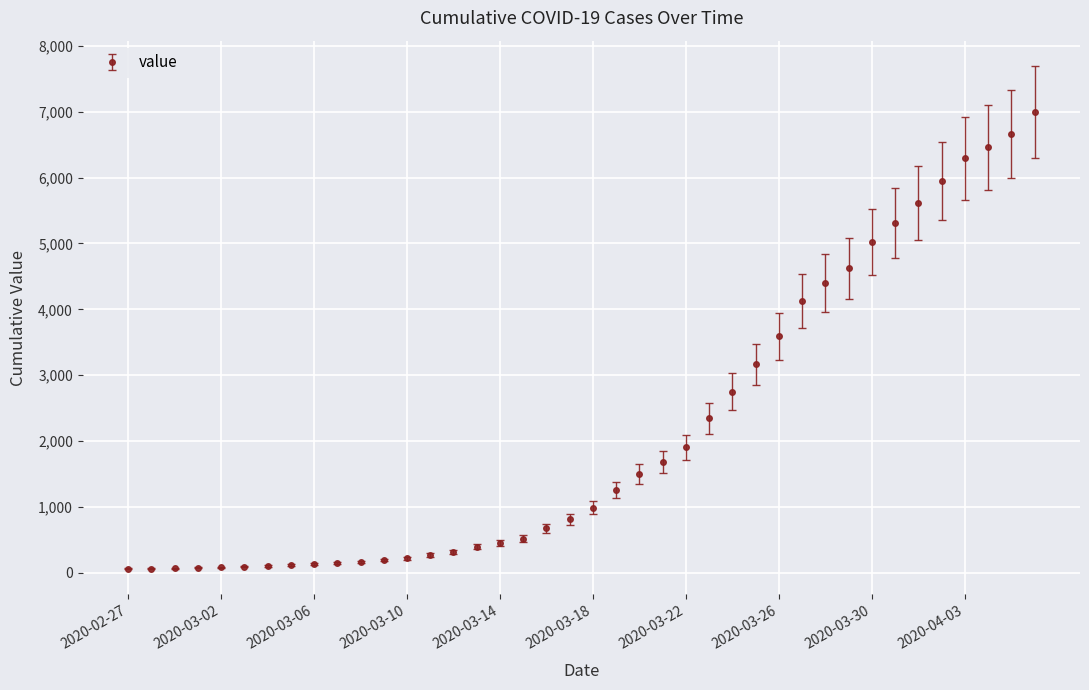

What is the maximum value shown in the chart?

6995